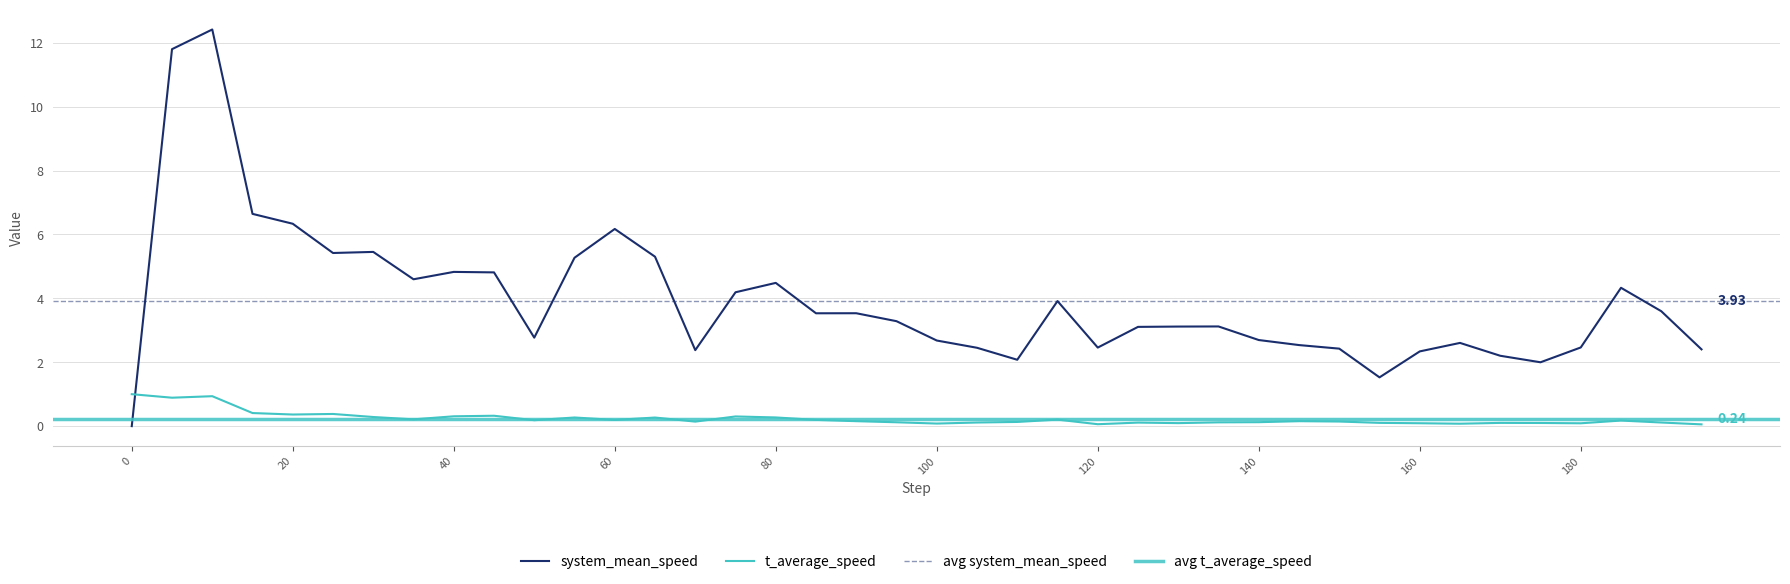

Which series has the largest total across all categories?

system_mean_speed